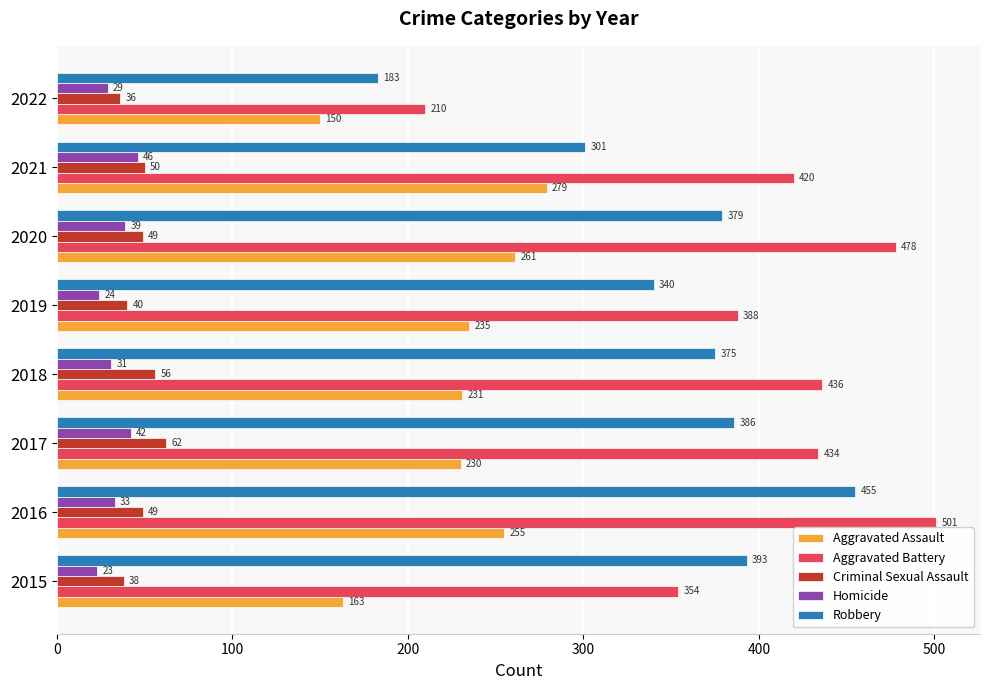

What is the difference between the second highest and second lowest values in the Robbery series?

92